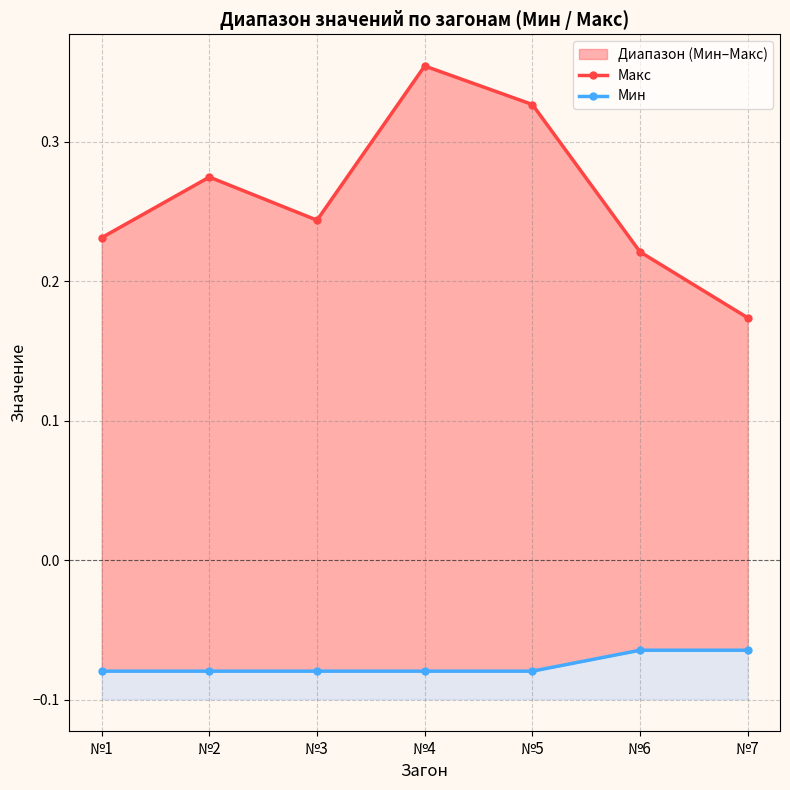

Is it true that Мин equals -0.1 at №6?

False